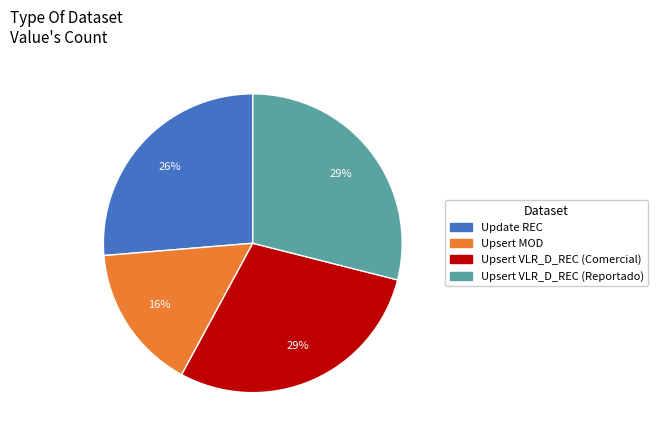

To the nearest percent, what is the difference between the largest and smallest slice percentages?

13%